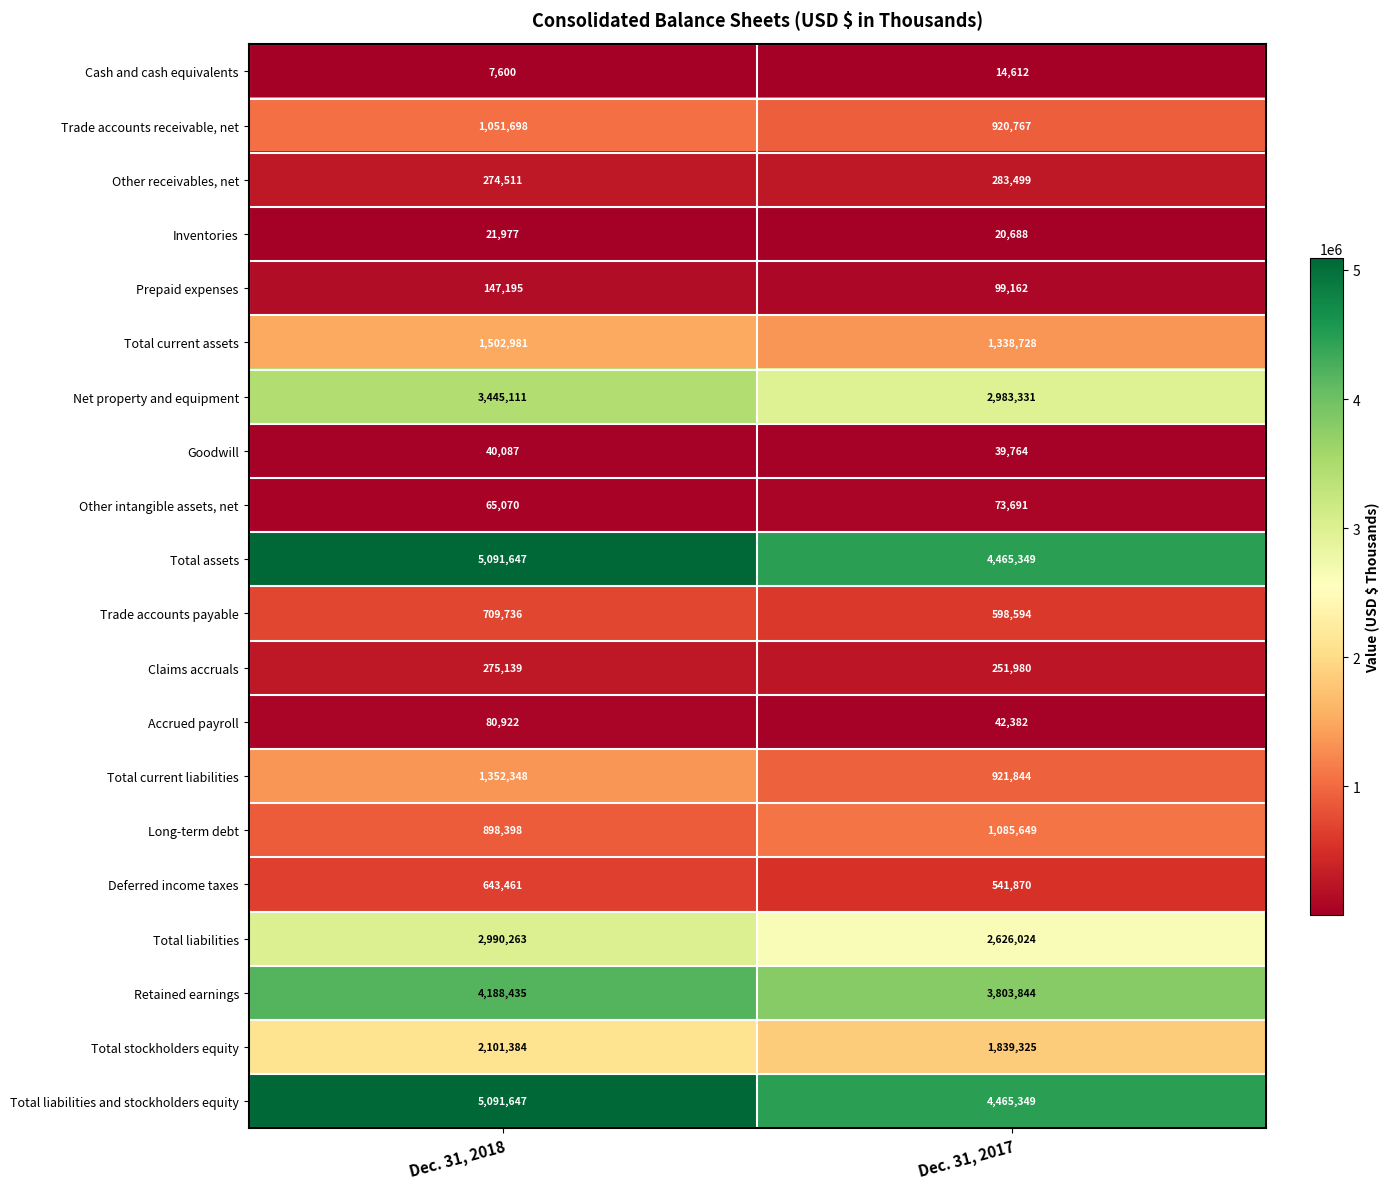

What is the smallest value displayed?

7600